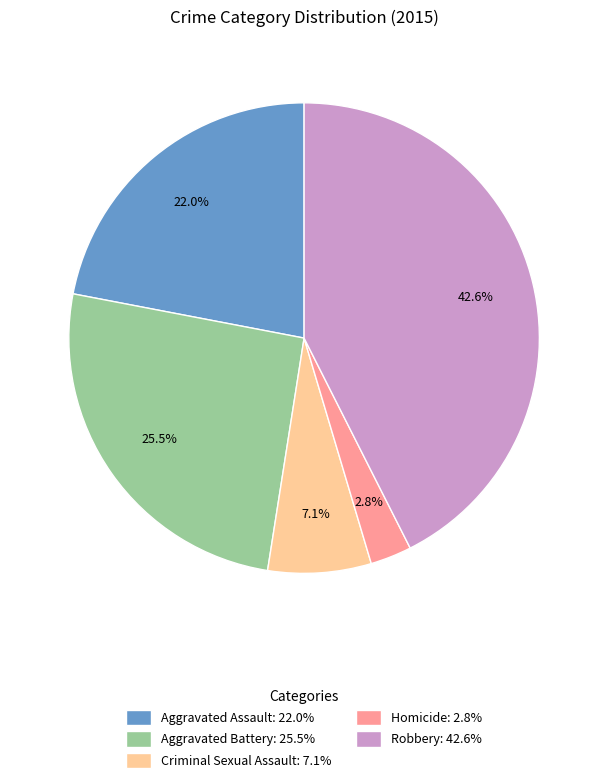

True or false: Homicide accounts for 3% of the total.

True